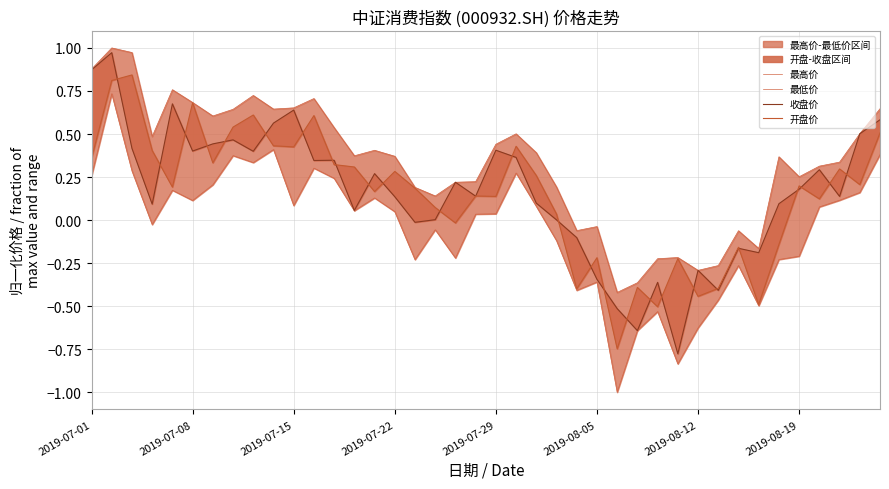

Is it true that 开盘价 equals 0.4 at 2019-07-08?

False